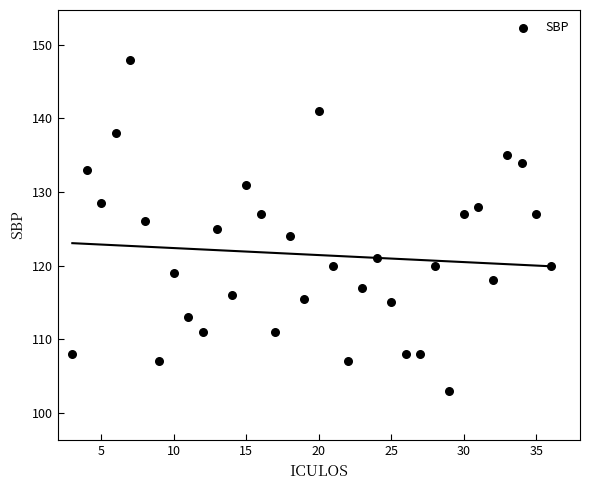

What is the range of Y values (max minus min)?

45.0